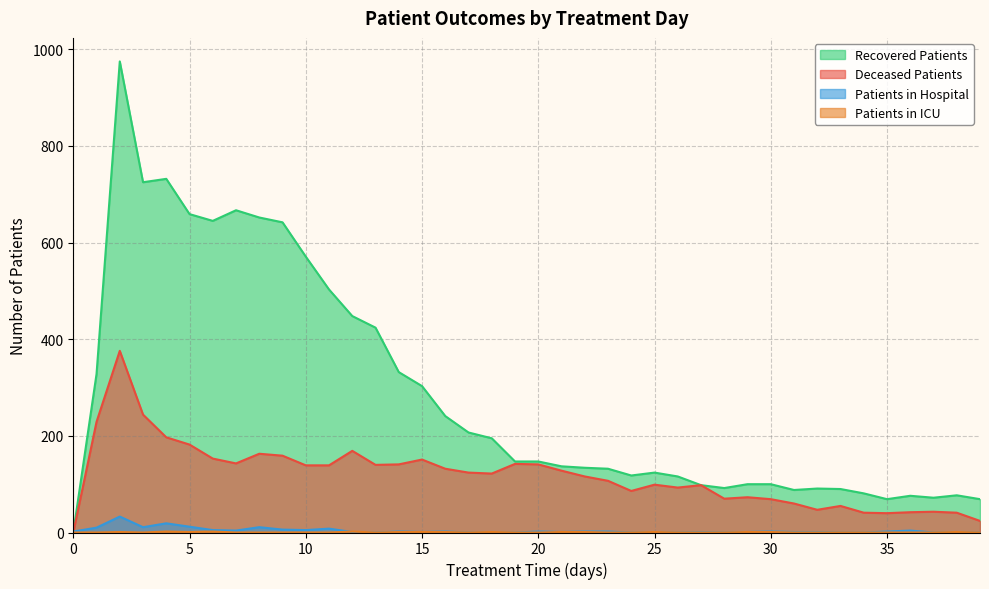

Where is the first local minimum for patients_in_hospital?

3